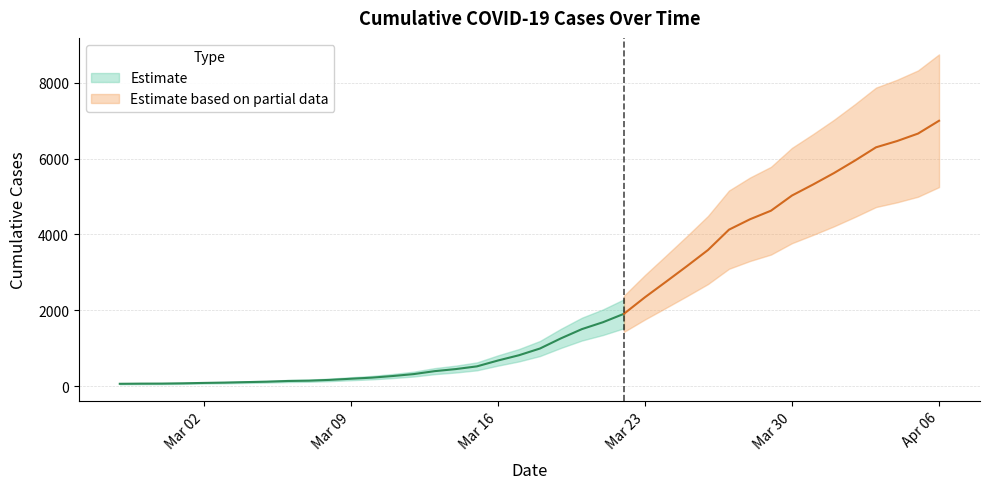

Reading left to right, extract all data points from this chart.

64	68	69	76	87	95	108	119	138	146	167	197	226	269	320	398	452	523	677	816	993	1261	1505	1686	1908	2344	2752	3165	3589	4125	4399	4625	5025	5314	5617	5947	6295	6460	6657	6995